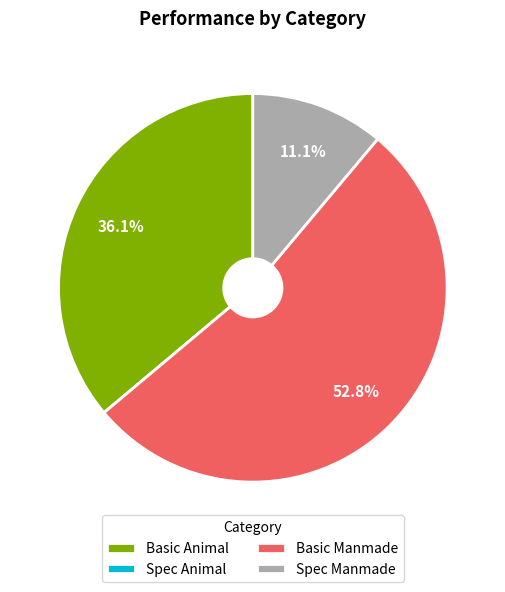

Which slice is the largest?

Basic Manmade